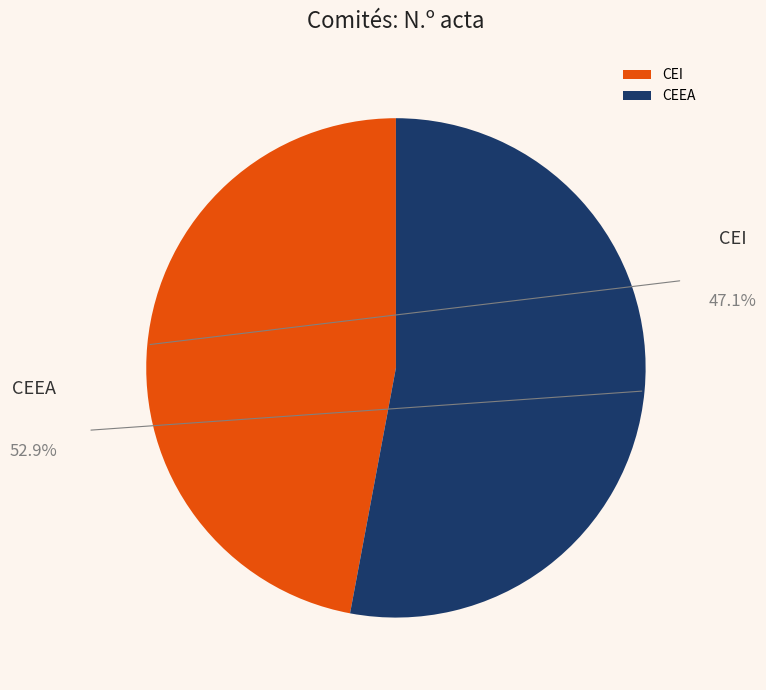

To the nearest percent, what is the average slice percentage?

50%